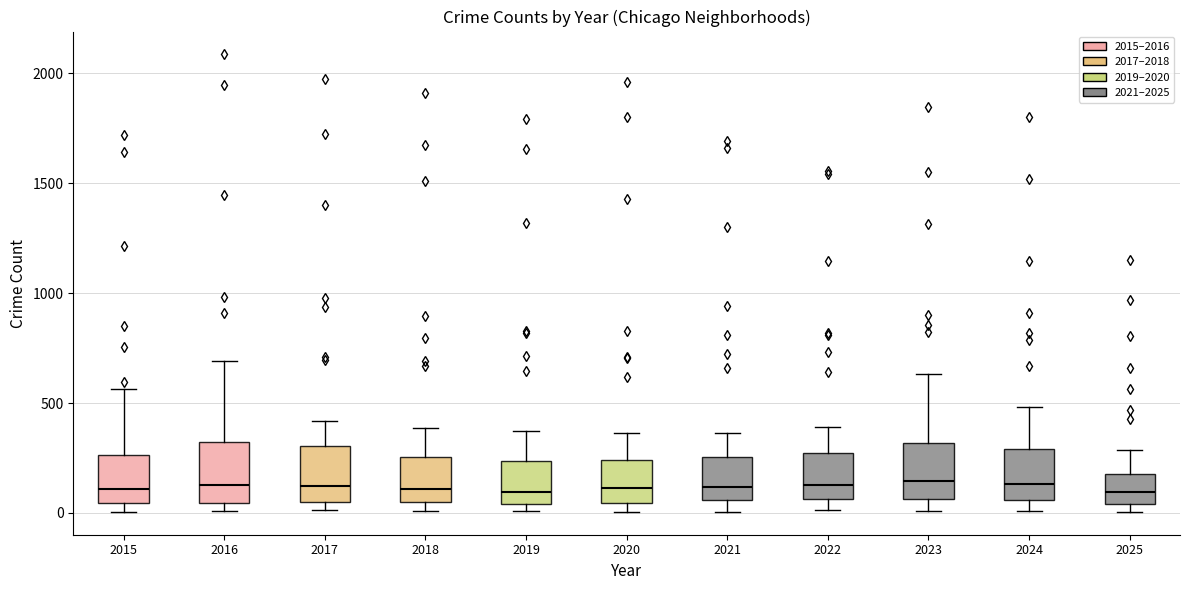

Reading left to right, read every box against the y-axis: the position of its median line, the range the box covers, and the ends of its whiskers. The values are not printed on the chart, so give them approximately, as read against the axis.

2015: median 100, box 50 to 250, whiskers 0 to 550
2016: median 150, box 50 to 300, whiskers 0 to 700
2017: median 100, box 50 to 300, whiskers 0 to 400
2018: median 100, box 50 to 250, whiskers 0 to 400
2019: median 100, box 50 to 250, whiskers 0 to 400
2020: median 100, box 50 to 250, whiskers 0 to 350
2021: median 100, box 50 to 250, whiskers 0 to 350
2022: median 150, box 50 to 250, whiskers 0 to 400
2023: median 150, box 50 to 300, whiskers 0 to 650
2024: median 150, box 50 to 300, whiskers 0 to 500
2025: median 100, box 50 to 200, whiskers 0 to 300